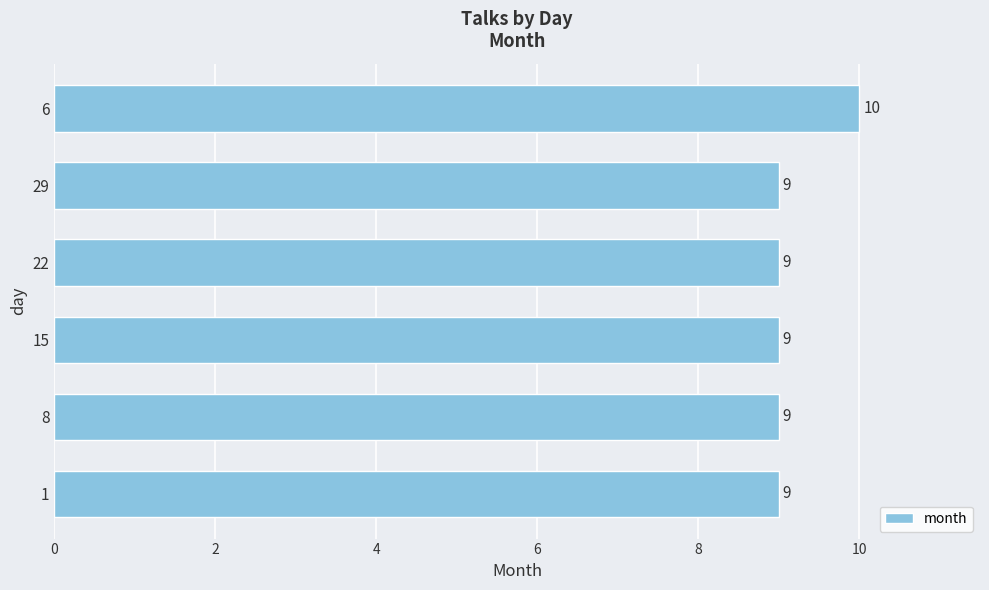

The chart shows a value of 10 at 6. True or false?

True